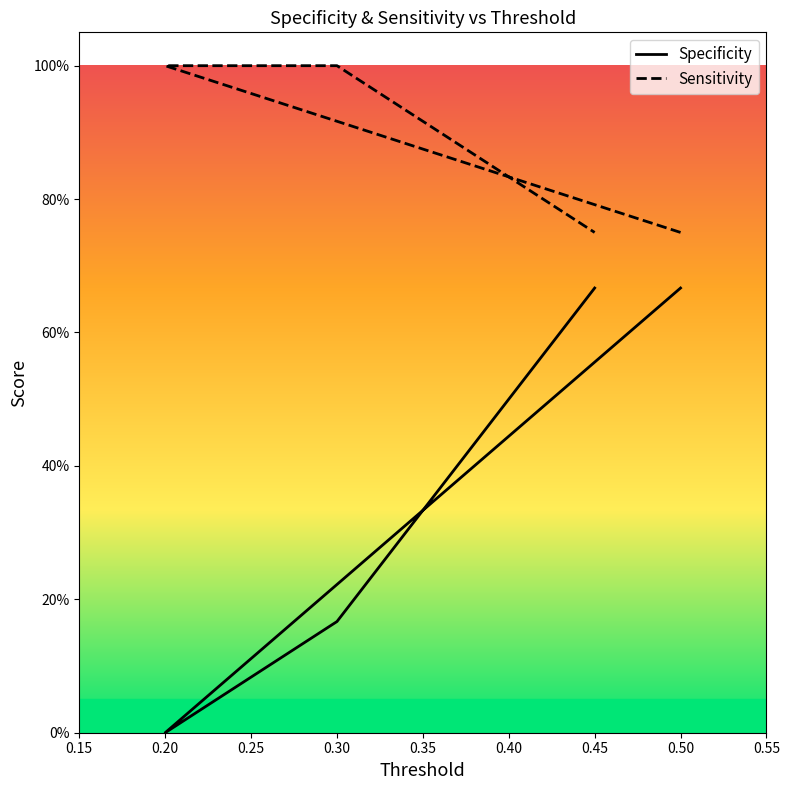

What is the total value across all series at 0.30?

1.2